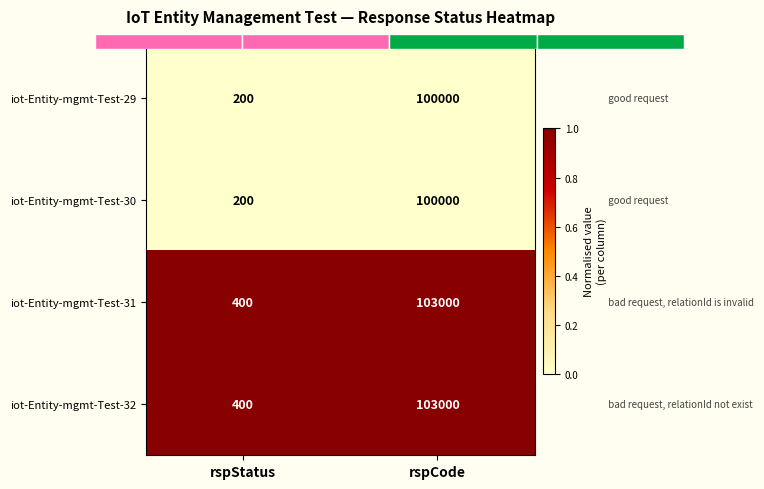

Rank the series at rspCode from highest to lowest value.

iot-Entity-mgmt-Test-31, iot-Entity-mgmt-Test-32, iot-Entity-mgmt-Test-29, iot-Entity-mgmt-Test-30